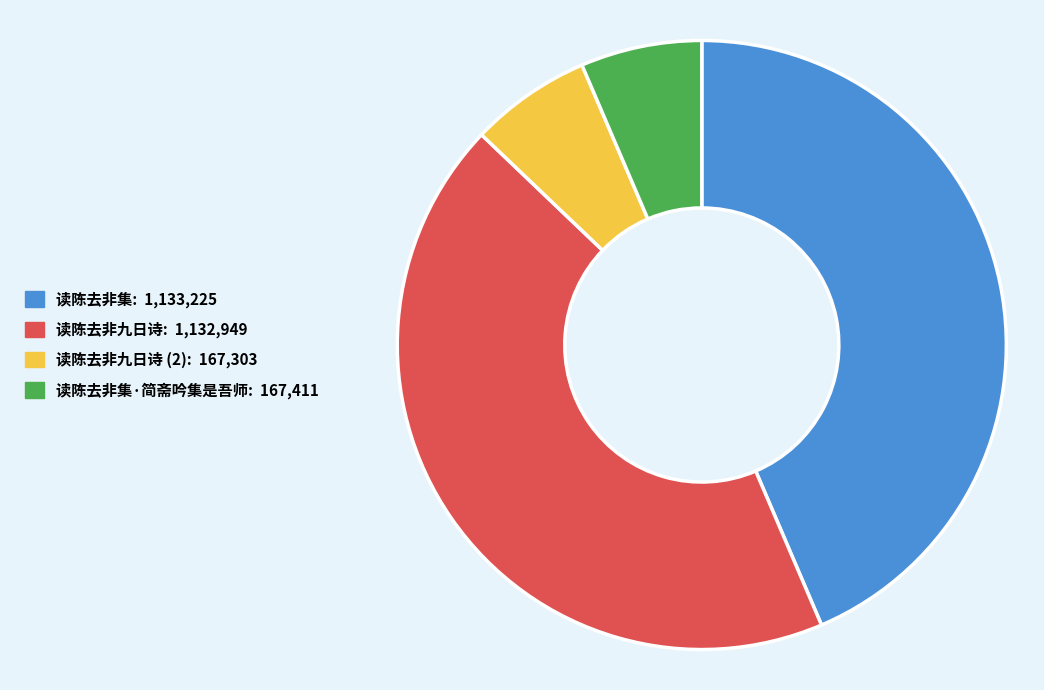

How many slices are in this pie chart?

4